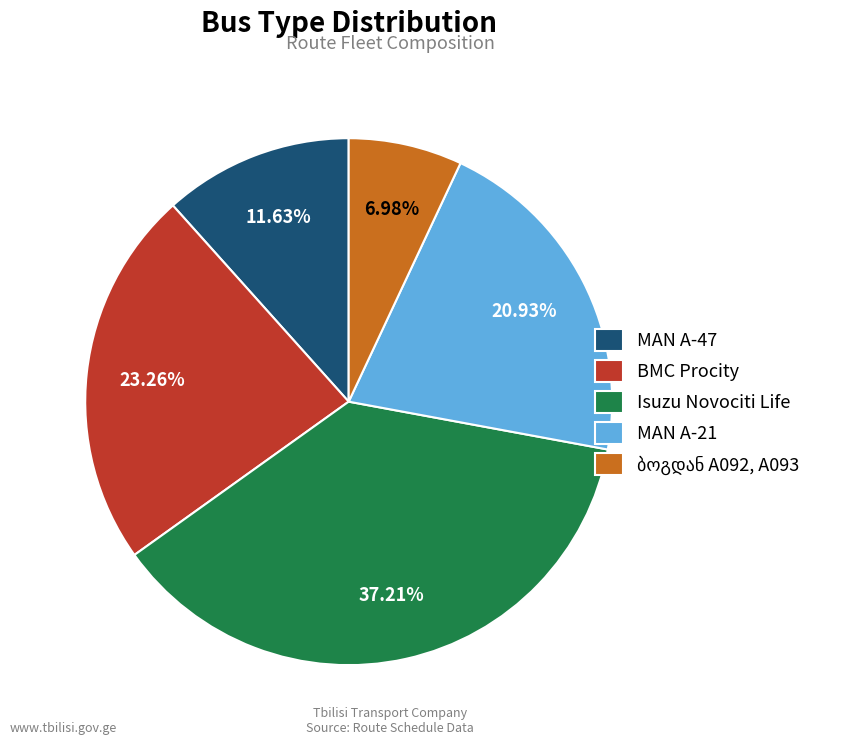

Is BMC Procity the majority of the pie?

No